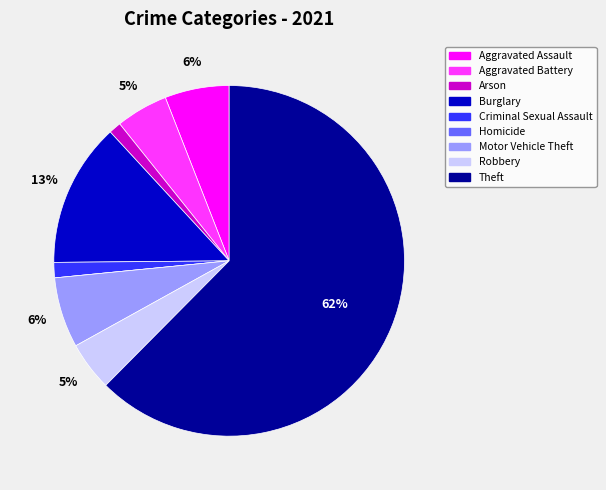

Which has a higher value, Robbery or Aggravated Assault?

Aggravated Assault